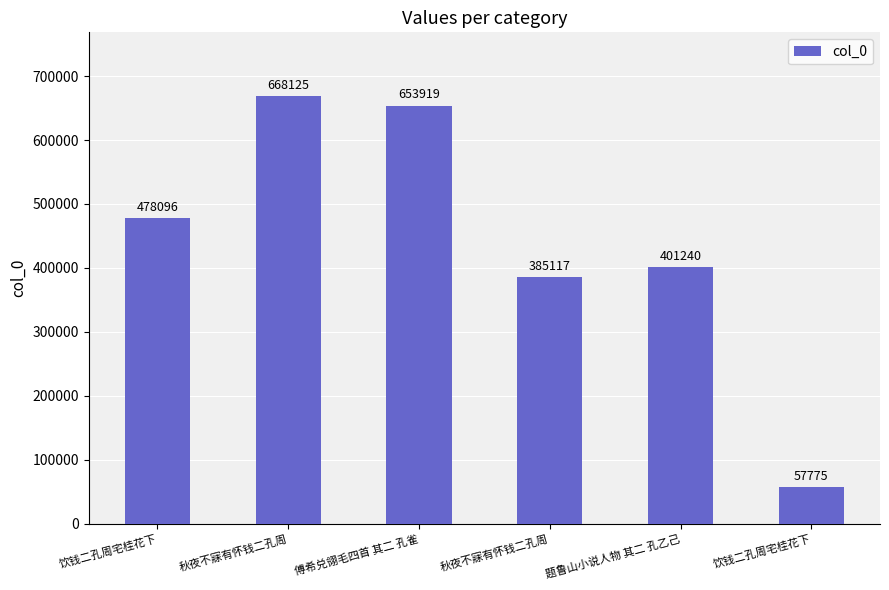

What is the change in value from 秋夜不寐有怀钱二孔周 to 秋夜不寐有怀钱二孔周?

-283008